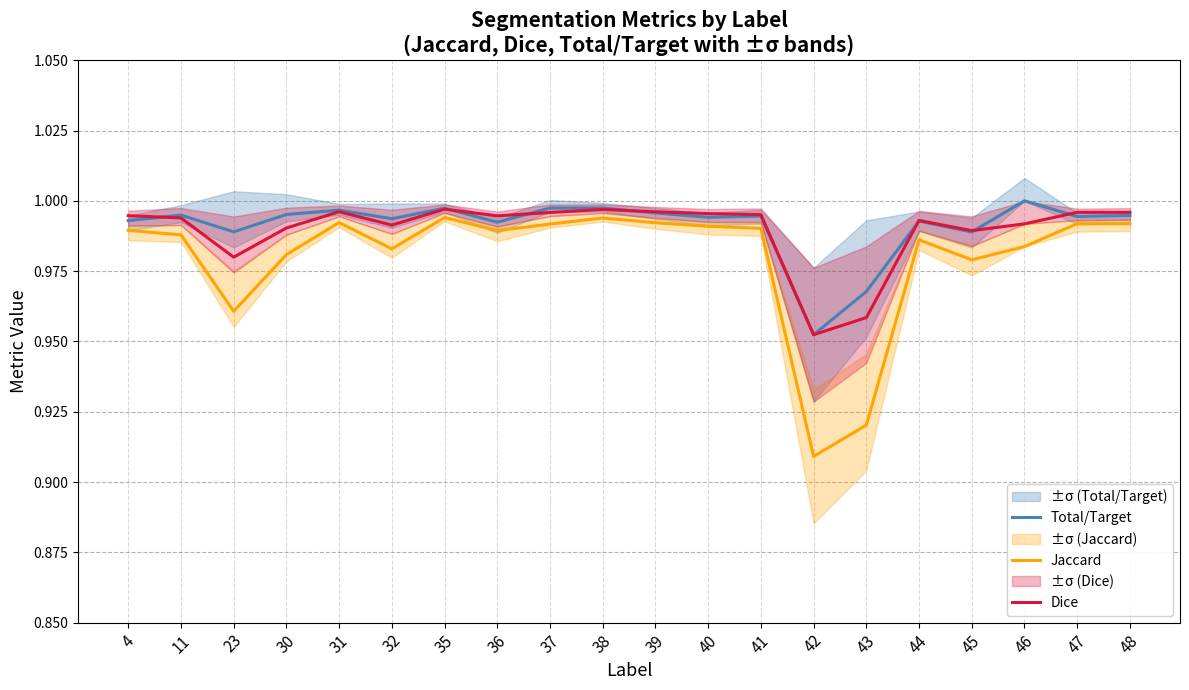

At 36, list the series in order from largest to smallest.

Dice, Total/Target, Jaccard